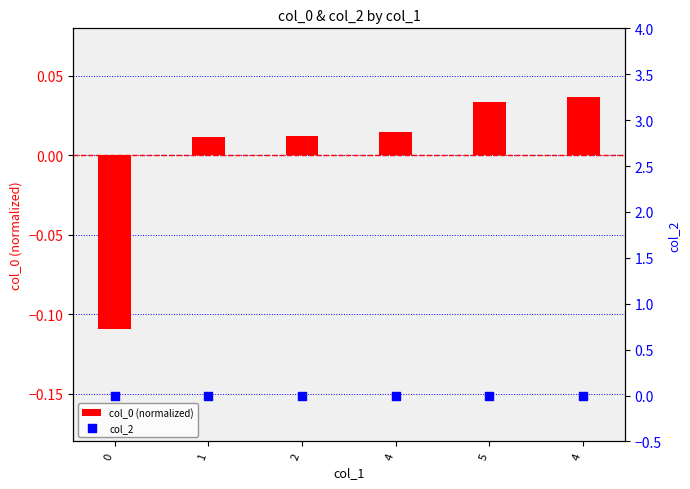

Which series has the widest spread of Y values?

col_0 (normalized)